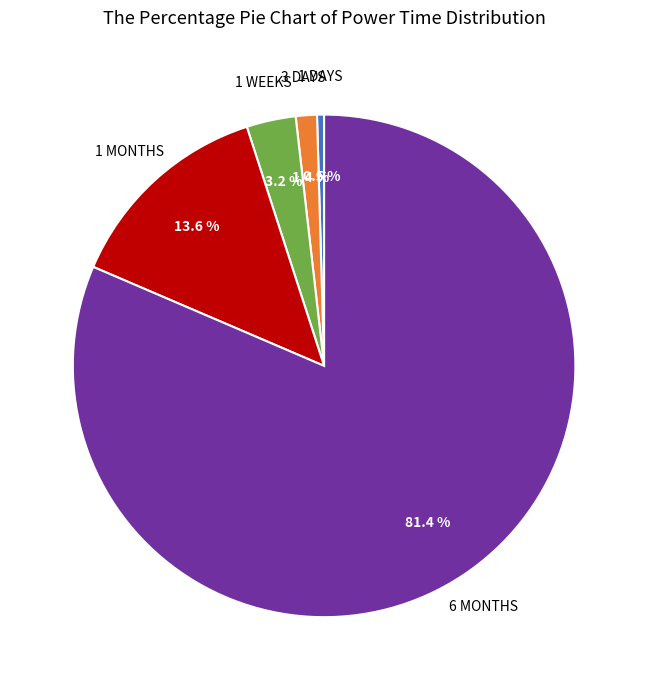

Is there any slice that represents more than half of the pie?

Yes